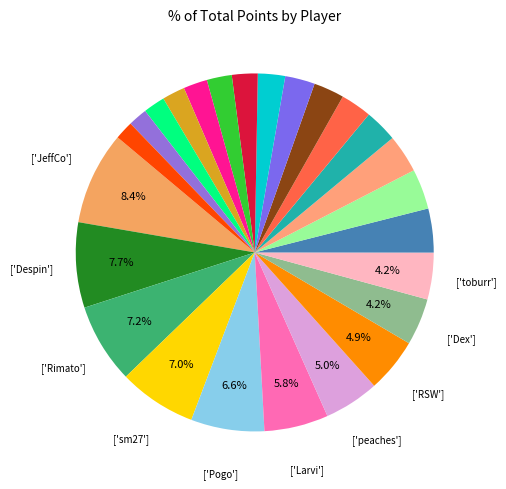

Count the number of slices in the pie.

25